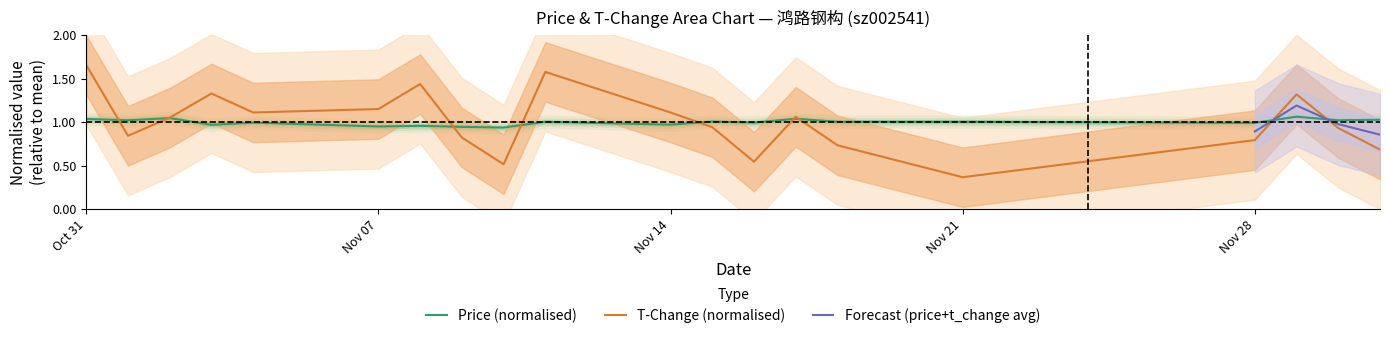

True or false: price has more than 2 interior local peaks.

True